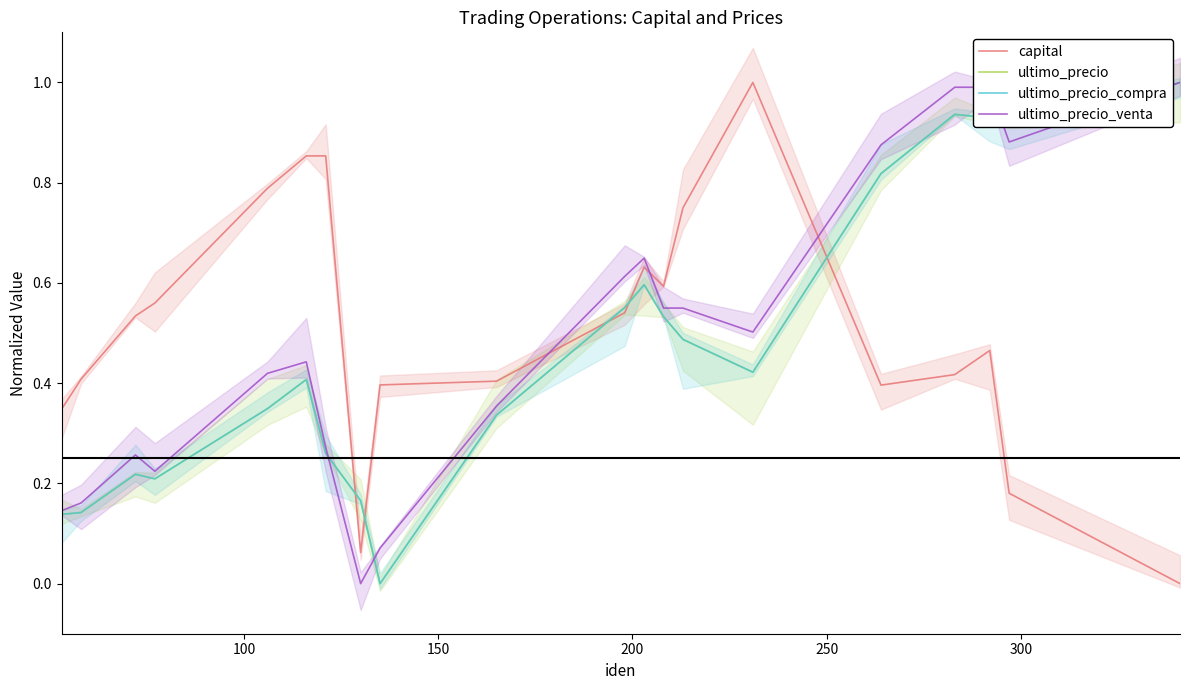

True or false: ultimo_precio and ultimo_precio_compra cross at least once.

False